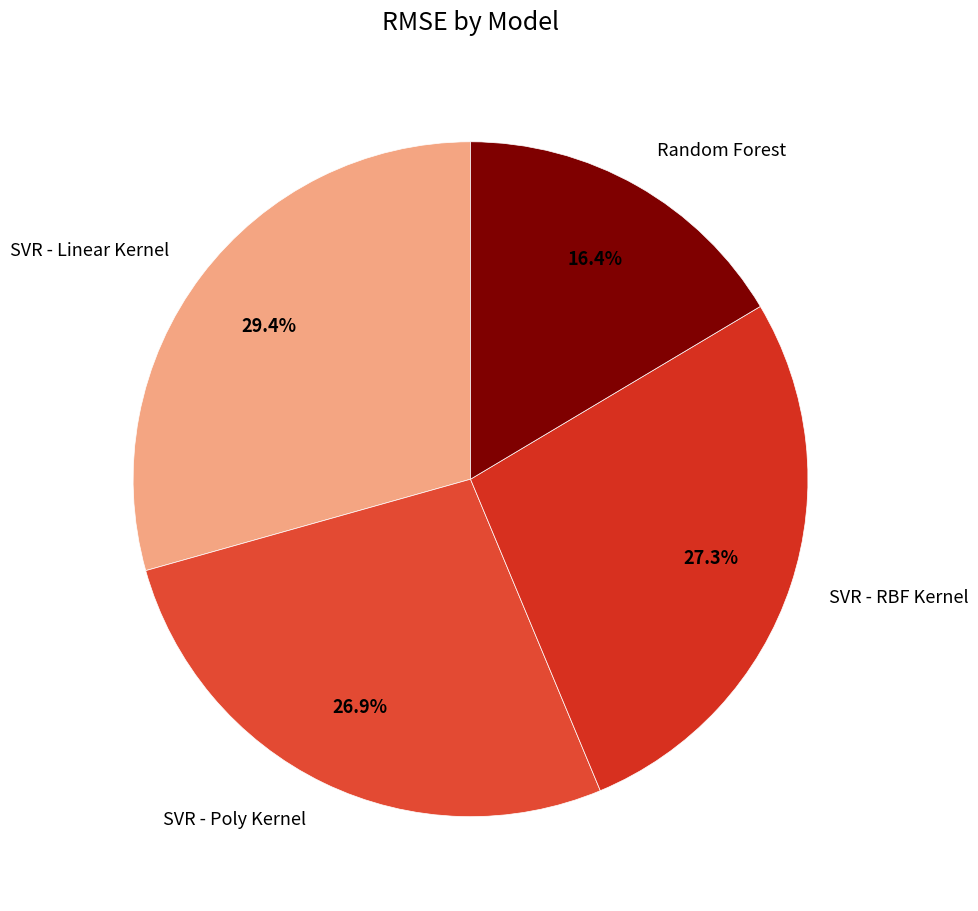

What percentage is the SVR - Linear Kernel slice, to the nearest percent?

29%